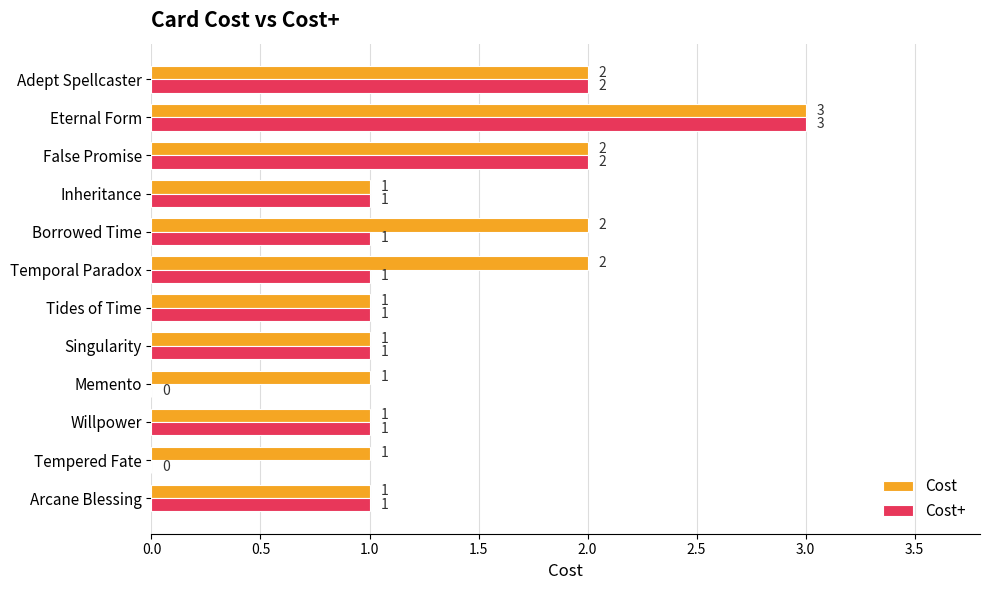

What is the total value across all series at Borrowed Time?

3